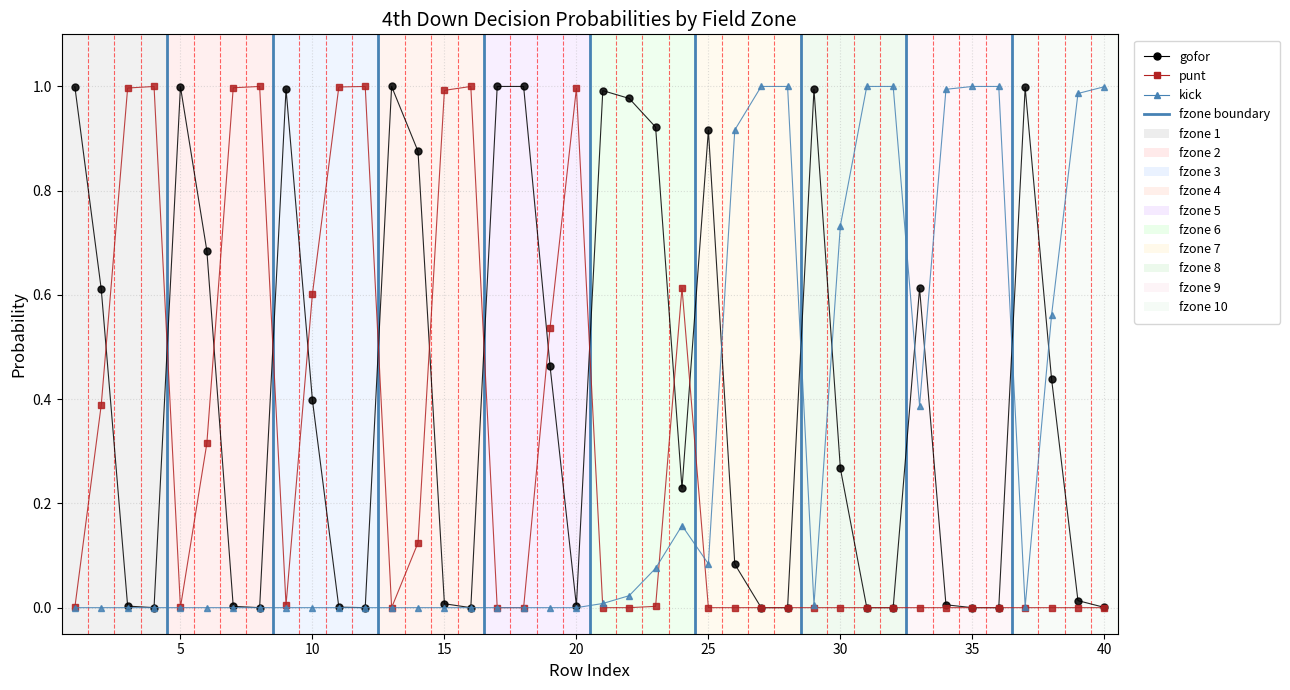

True or false: kick has more than 0 points higher than both neighbors.

True